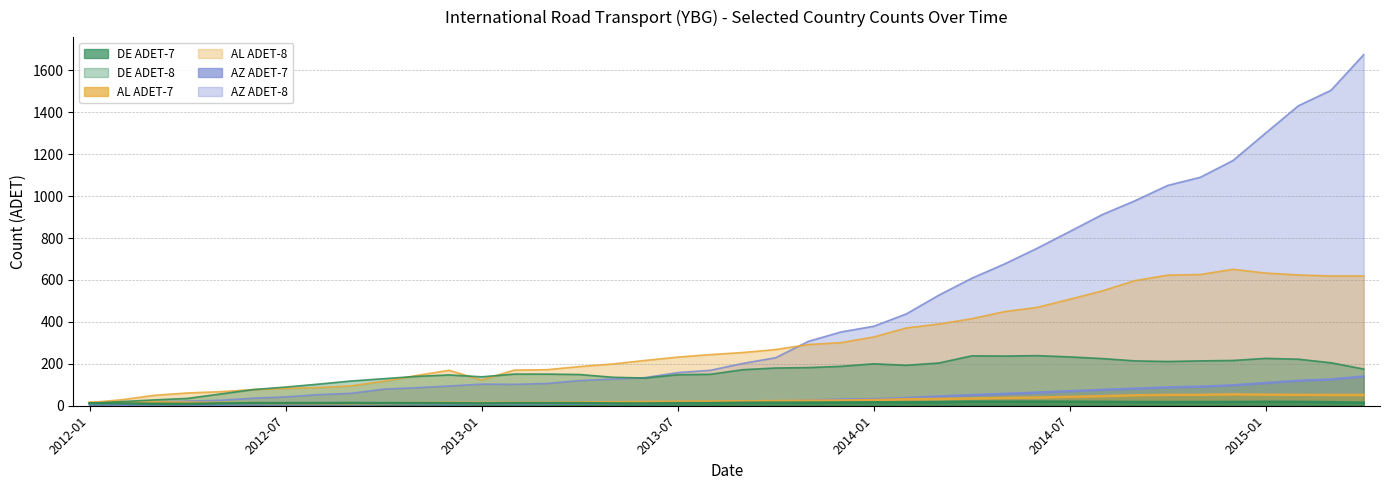

Rank the series by their maximum value, from highest to lowest.

AZ ADET-8, AL ADET-8, DE ADET-8, AZ ADET-7, AL ADET-7, DE ADET-7